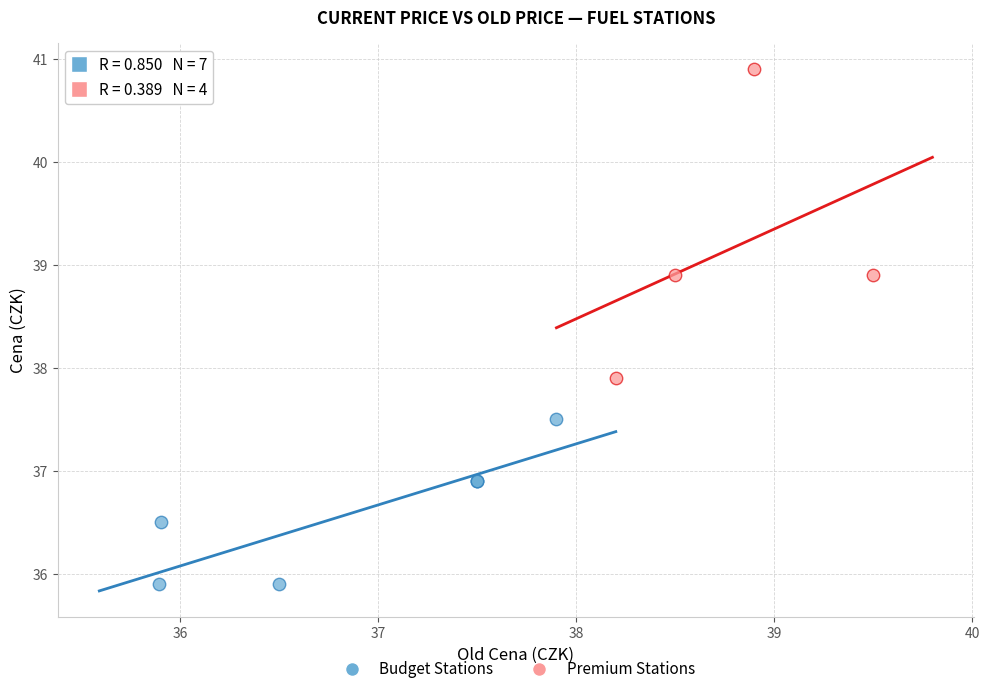

Which series has the widest spread of Y values?

Premium Stations